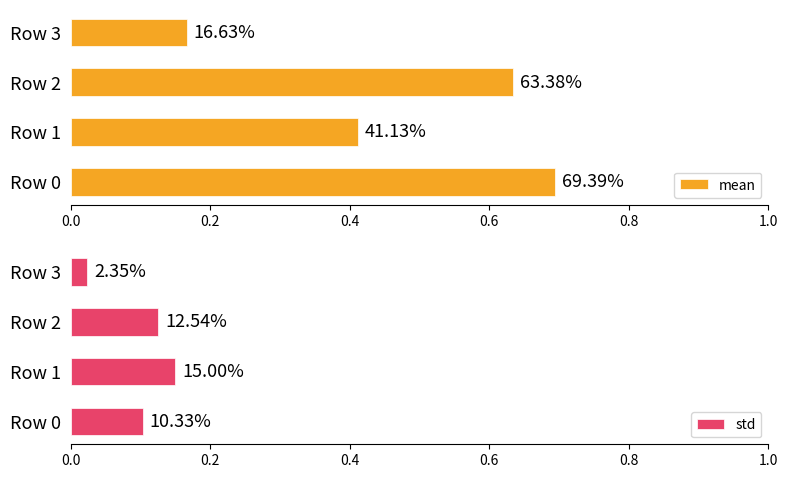

What is the difference between the maximum and minimum values in the std series?

0.1